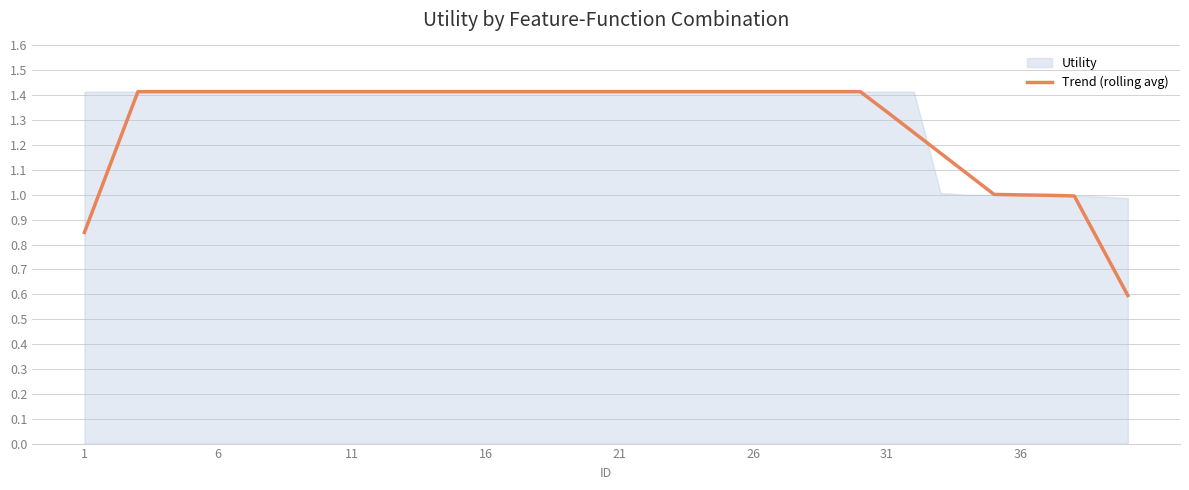

What is the maximum value for Trend (rolling avg)?

1.4